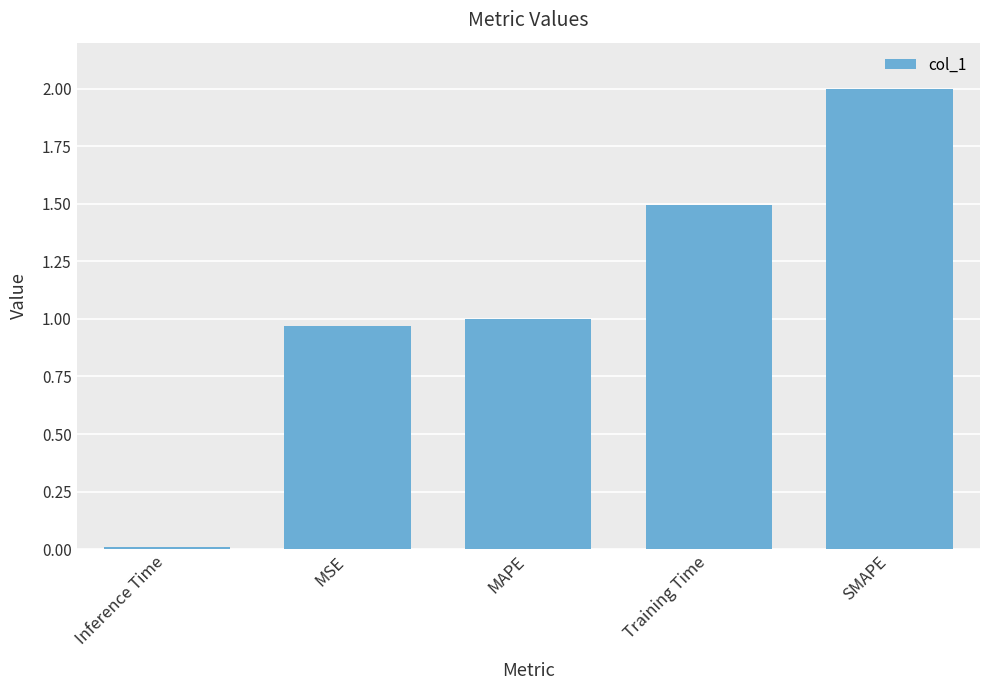

Rank the categories by value from highest to lowest.

SMAPE, Training Time, MAPE, MSE, Inference Time